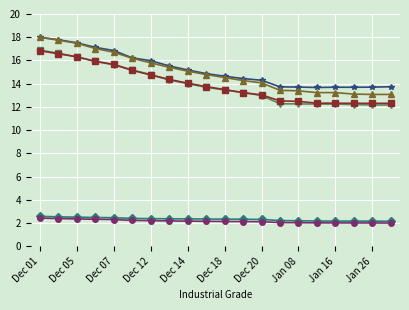

What is the greatest value displayed?

18.0